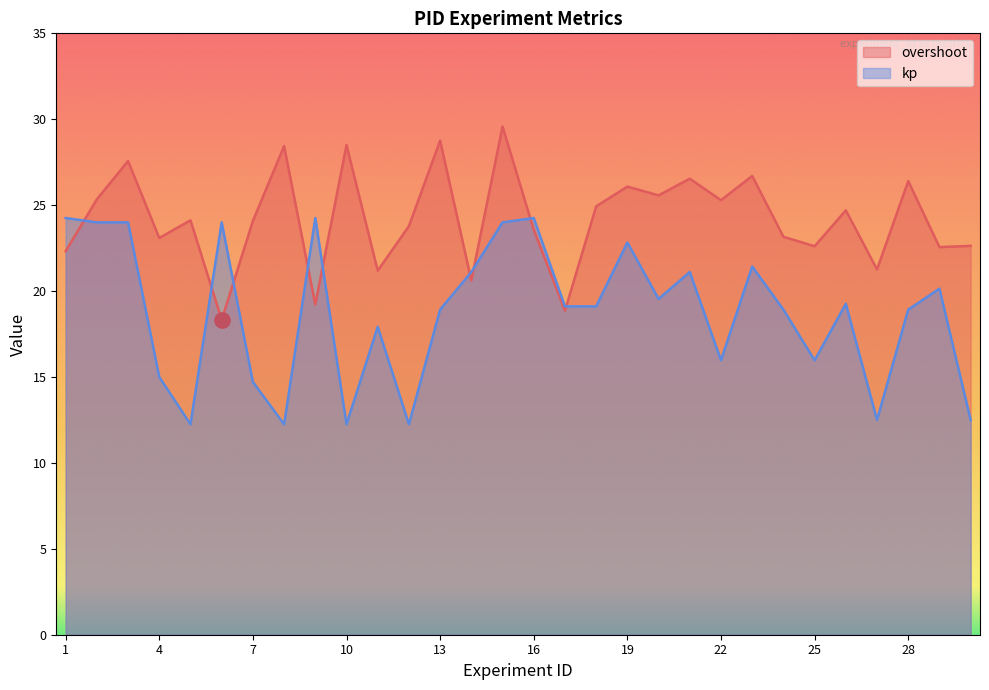

List the series in order of their overall mean, lowest first.

kp, overshoot